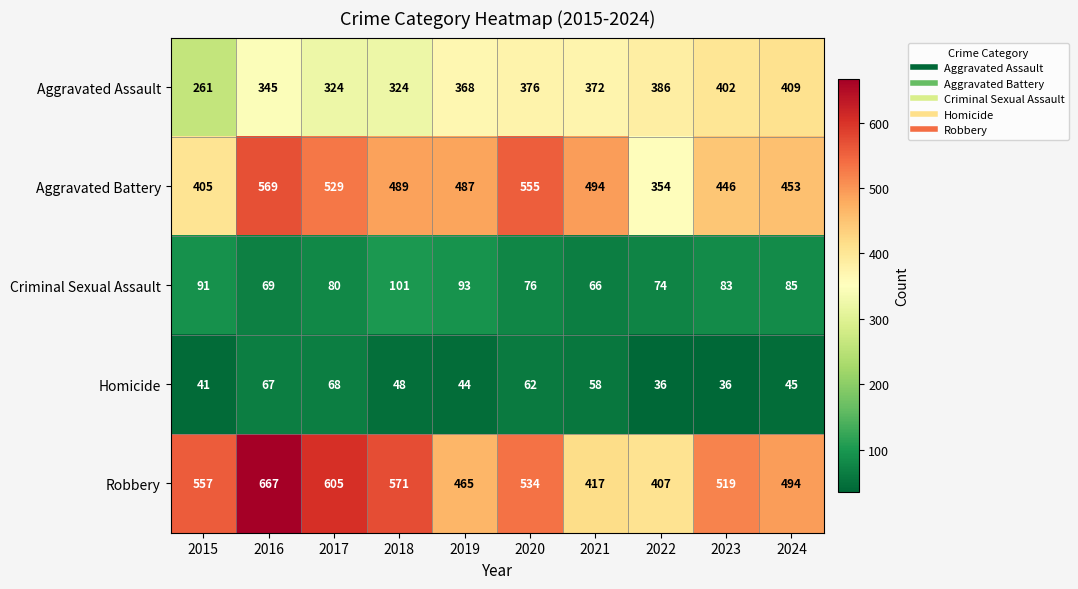

At which label is Robbery closest to 537?

2020